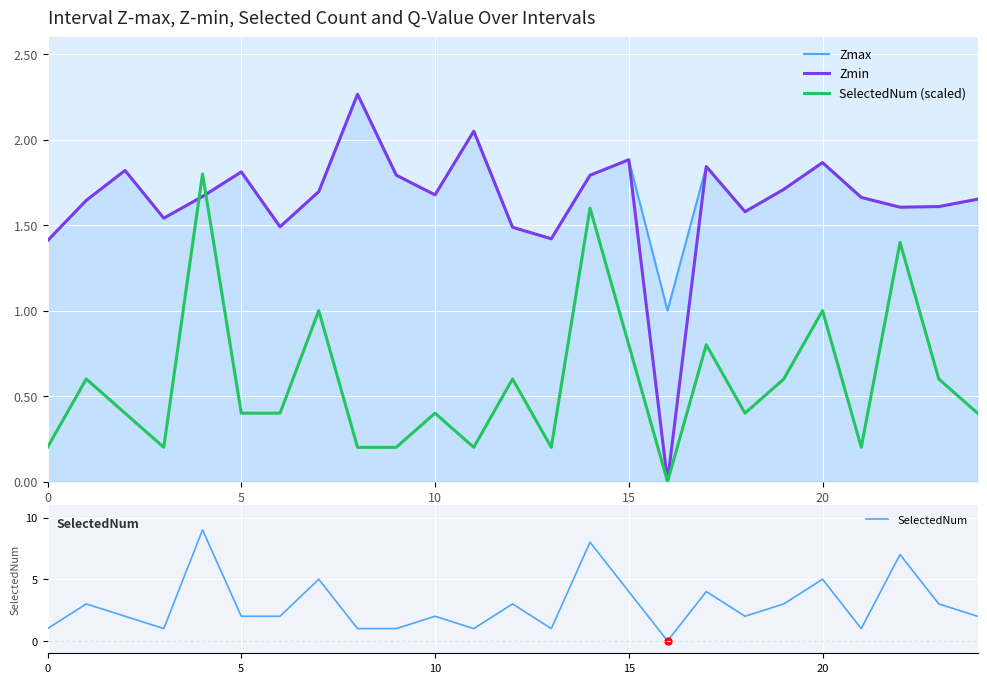

What is the highest value of the SelectedNum (scaled) series?

1.8